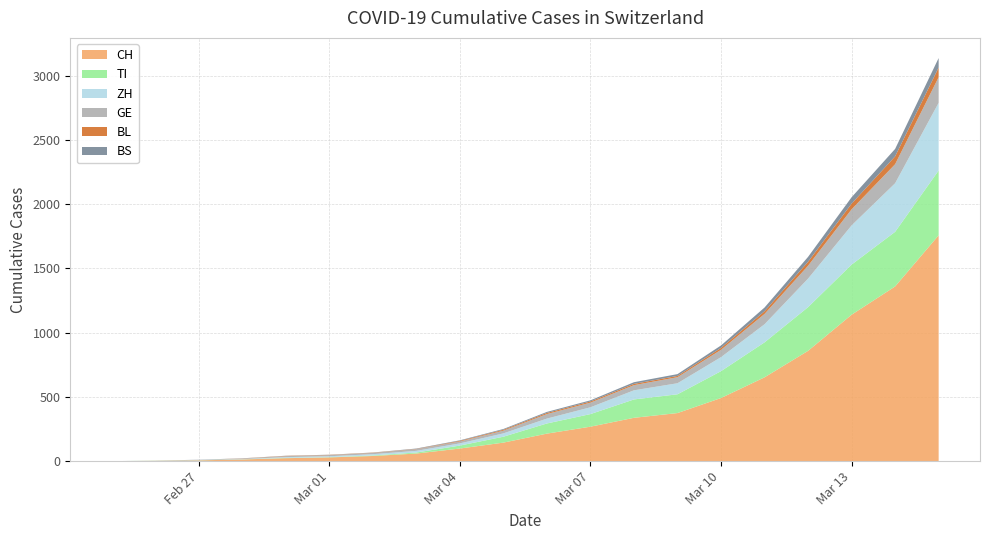

Reading right to left, what are all the values shown in this chart?

CH: 2020-03-15=1757	2020-03-14=1359	2020-03-13=1139	2020-03-12=858	2020-03-11=652	2020-03-10=491	2020-03-09=374	2020-03-08=337	2020-03-07=268	2020-03-06=214	2020-03-05=144	2020-03-04=98	2020-03-03=59	2020-03-02=40	2020-03-01=29	2020-02-29=23	2020-02-28=13	2020-02-27=6	2020-02-26=2	2020-02-25=0
TI: 2020-03-15=504	2020-03-14=425	2020-03-13=390	2020-03-12=340	2020-03-11=272	2020-03-10=209	2020-03-09=146	2020-03-08=143	2020-03-07=98	2020-03-06=79	2020-03-05=46	2020-03-04=23	2020-03-03=8	2020-03-02=4	2020-03-01=2	2020-02-29=2	2020-02-28=1	2020-02-27=1	2020-02-26=1	2020-02-25=0
ZH: 2020-03-15=527	2020-03-14=378	2020-03-13=305	2020-03-12=222	2020-03-11=141	2020-03-10=109	2020-03-09=86	2020-03-08=71	2020-03-07=53	2020-03-06=38	2020-03-05=26	2020-03-04=17	2020-03-03=13	2020-03-02=10	2020-03-01=7	2020-02-29=6	2020-02-28=2	2020-02-27=2	2020-02-26=0	2020-02-25=0
GE: 2020-03-15=199	2020-03-14=148	2020-03-13=125	2020-03-12=100	2020-03-11=80	2020-03-10=57	2020-03-09=47	2020-03-08=40	2020-03-07=36	2020-03-06=35	2020-03-05=21	2020-03-04=15	2020-03-03=13	2020-03-02=10	2020-03-01=9	2020-02-29=8	2020-02-28=4	2020-02-27=1	2020-02-26=1	2020-02-25=0
BL: 2020-03-15=75	2020-03-14=61	2020-03-13=44	2020-03-12=31	2020-03-11=21	2020-03-10=15	2020-03-09=10	2020-03-08=10	2020-03-07=9	2020-03-06=9	2020-03-05=7	2020-03-04=5	2020-03-03=2	2020-03-02=2	2020-03-01=2	2020-02-29=2	2020-02-28=1	2020-02-27=0	2020-02-26=0	2020-02-25=0
BS: 2020-03-15=74	2020-03-14=58	2020-03-13=50	2020-03-12=38	2020-03-11=29	2020-03-10=19	2020-03-09=14	2020-03-08=13	2020-03-07=9	2020-03-06=8	2020-03-05=6	2020-03-04=4	2020-03-03=3	2020-03-02=1	2020-03-01=1	2020-02-29=1	2020-02-28=1	2020-02-27=1	2020-02-26=0	2020-02-25=0